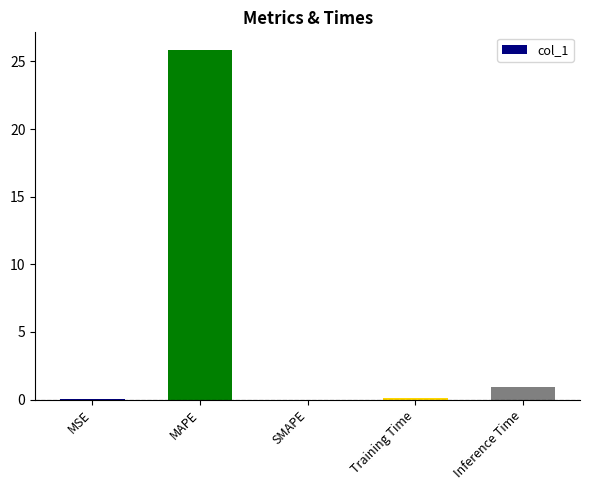

How many series are shown in this chart?

1